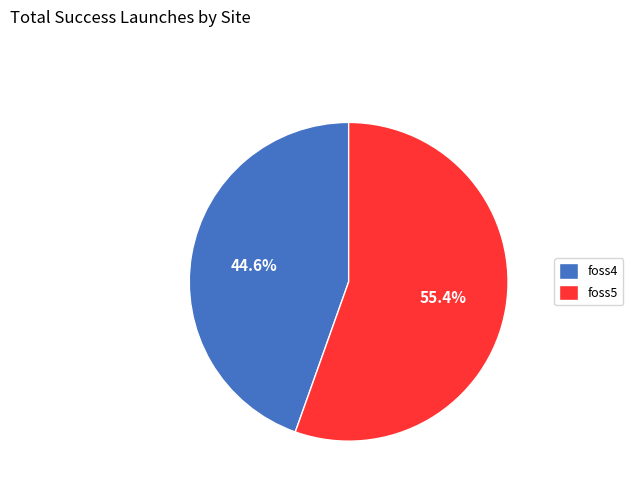

Is foss4 the majority of the pie?

No